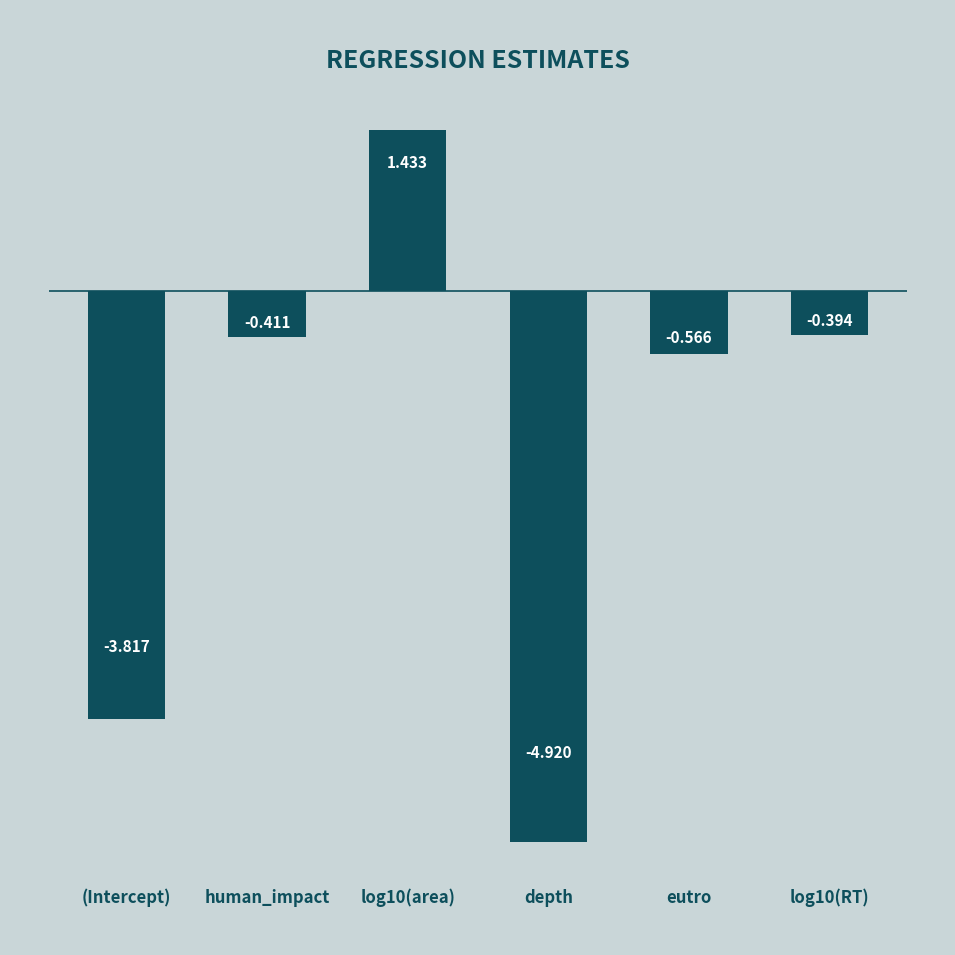

What is the value of the 4th bar from the left?

-4.9